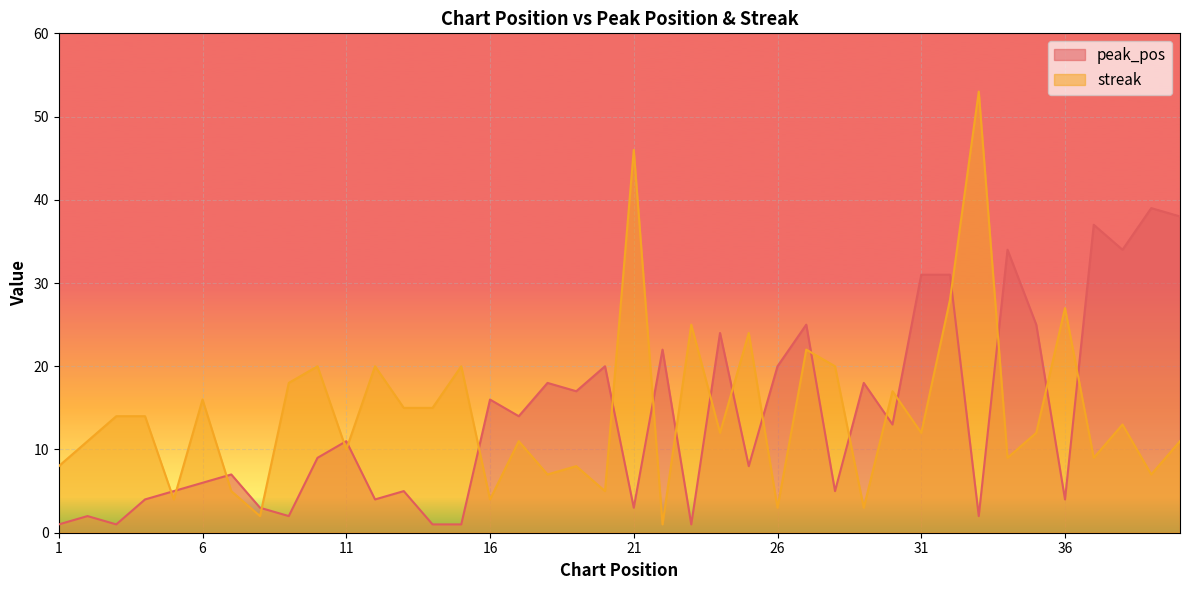

How many interior local peaks does the streak series have?

14